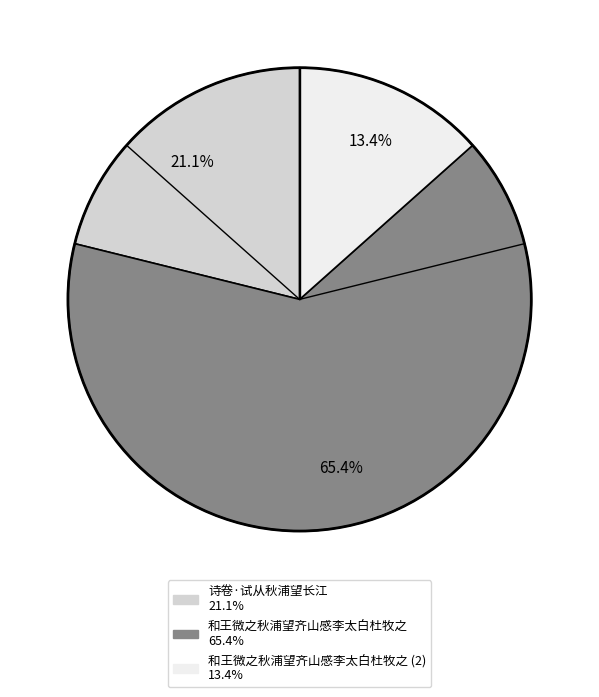

Is there any slice that represents more than half of the pie?

Yes